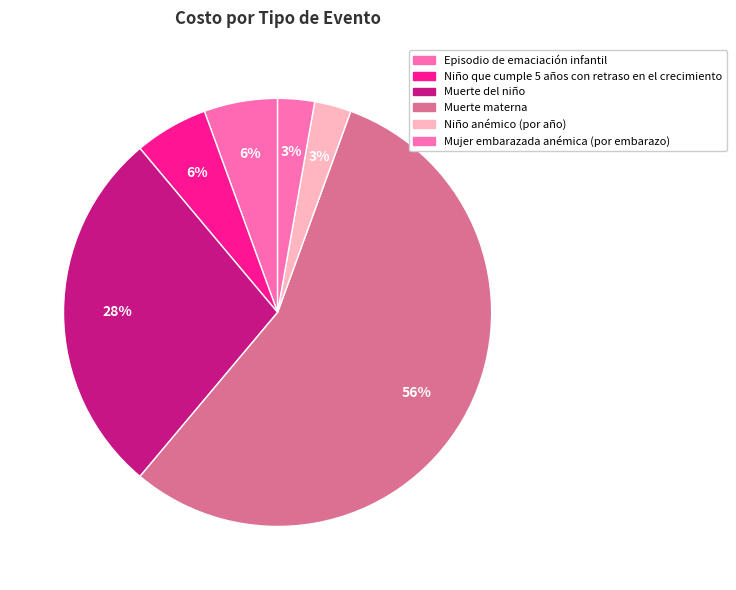

What percentage is the Niño que cumple 5 años con retraso en el crecimiento slice, to the nearest percent?

6%